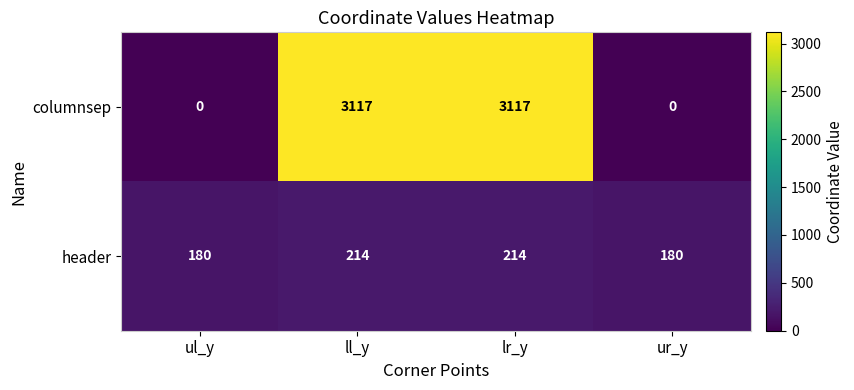

The value of header at ur_y is 180. True or false?

True